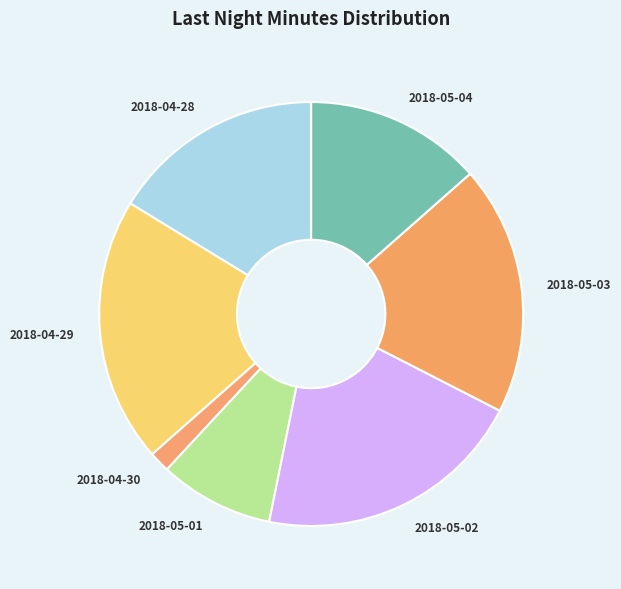

Which has a higher value, 2018-05-04 or 2018-05-01?

2018-05-04